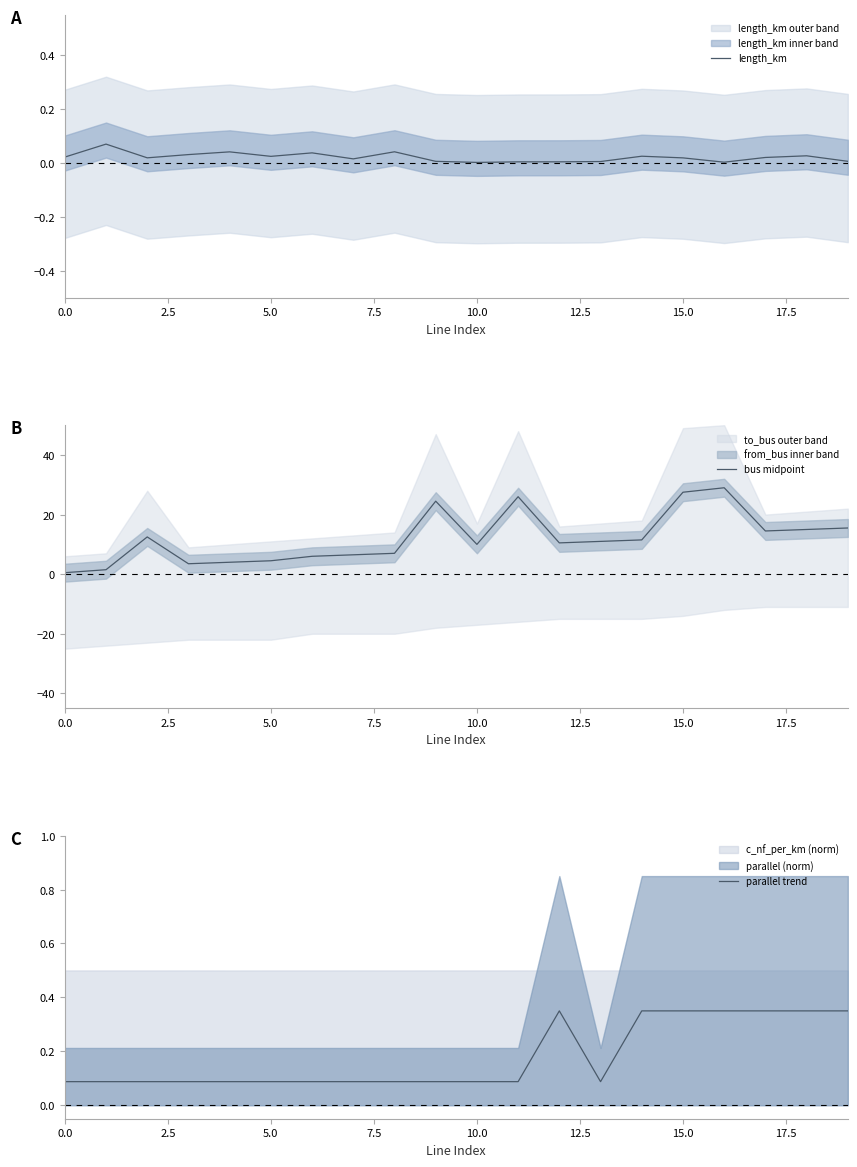

What is the highest value of the bus midpoint series?

29.0